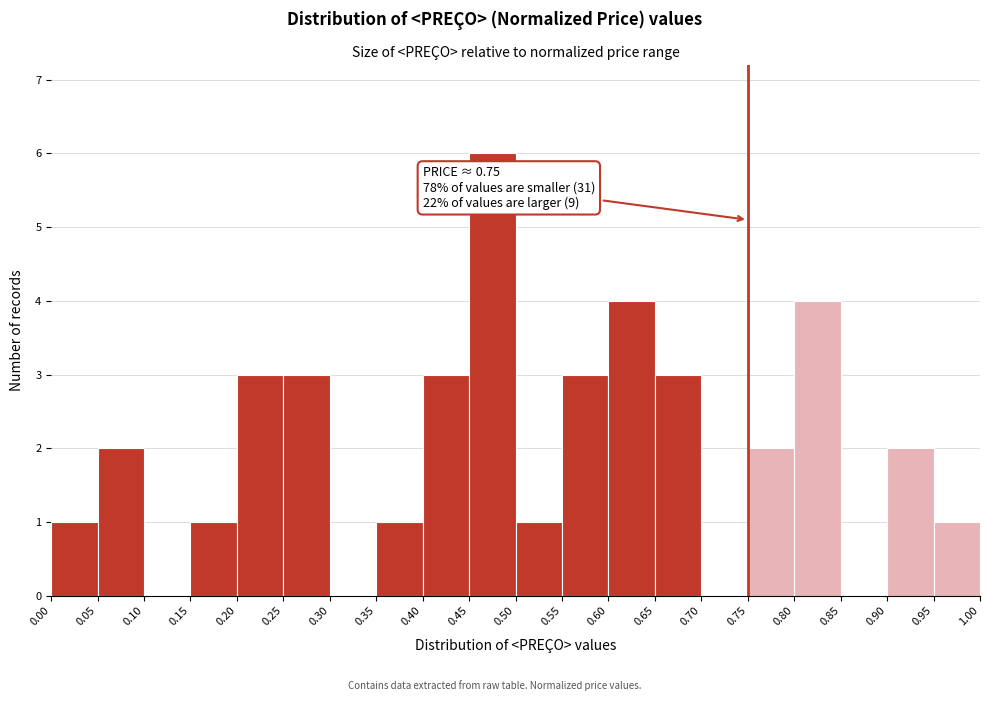

Over which range of the x-axis is the bar tallest?

0.45 to 0.50